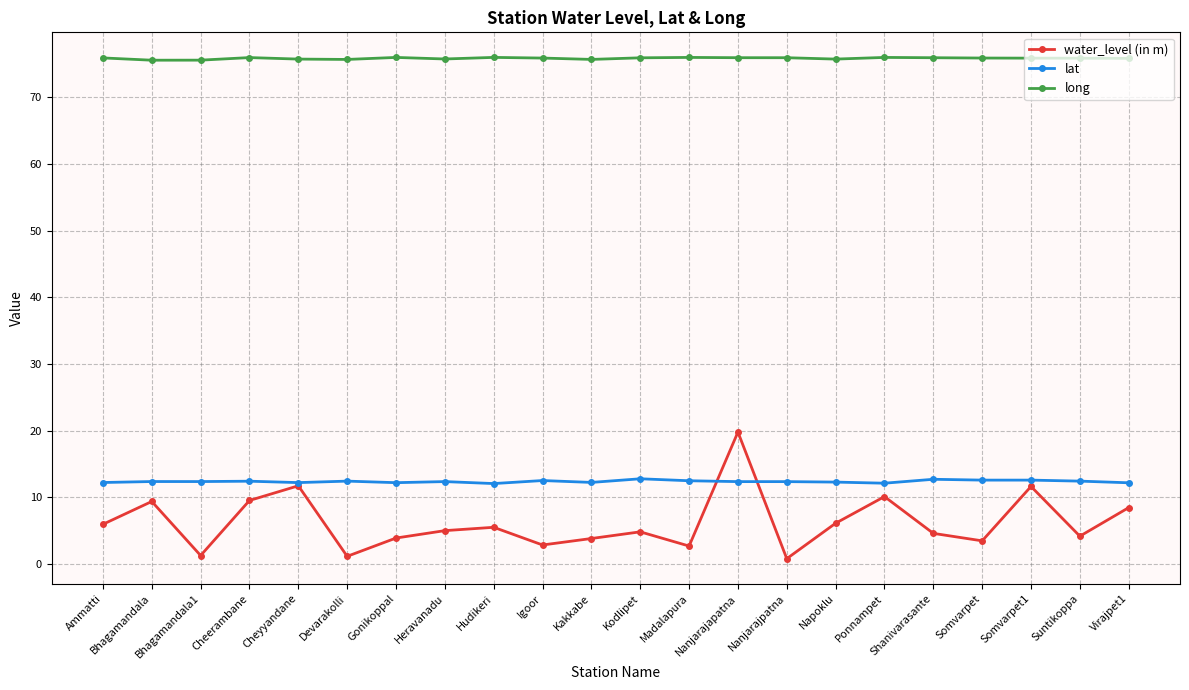

The value of lat at Kodlipet is 12.8. True or false?

True